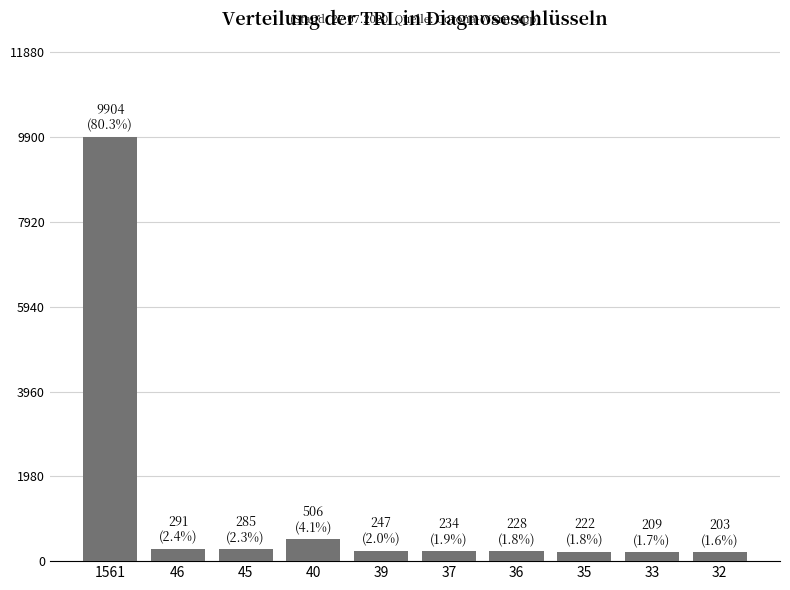

How many data points does each series have?

10